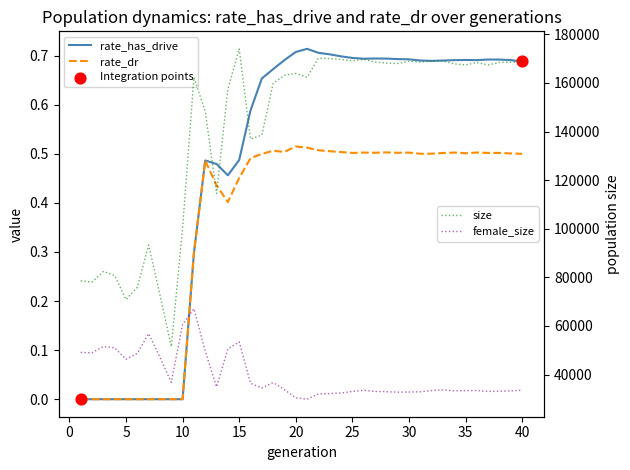

Which series has the largest total across all categories?

size